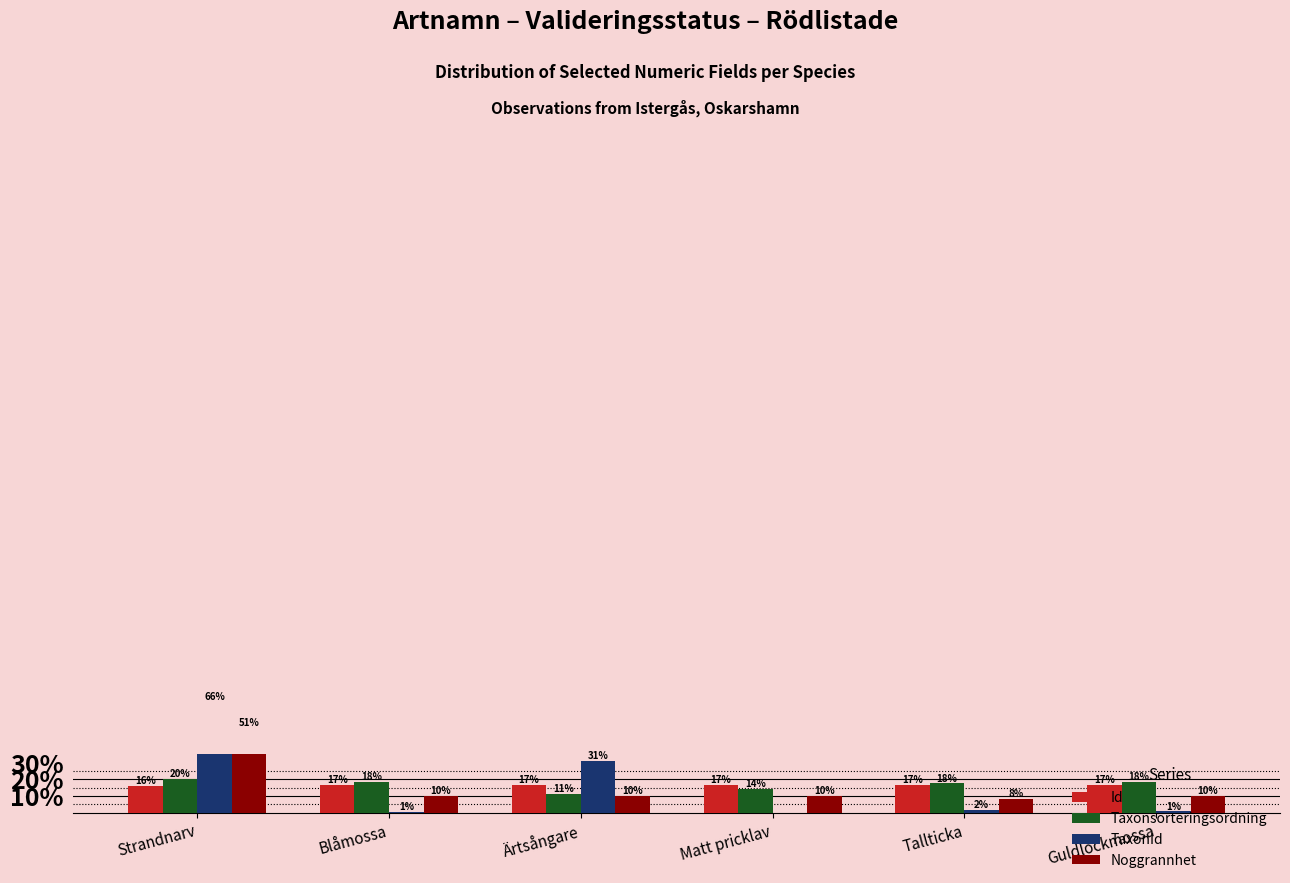

Reading left to right, list all the values displayed in this chart.

Id: Strandnarv=16.1	Blåmossa=16.8	Ärtsångare=16.8	Matt pricklav=16.8	Tallticka=16.8	Guldlockmossa=16.8
Taxonsorteringsordning: Strandnarv=20.2	Blåmossa=18.4	Ärtsångare=11.2	Matt pricklav=14.5	Tallticka=17.6	Guldlockmossa=18.3
TaxonId: Strandnarv=66.1	Blåmossa=0.7	Ärtsångare=30.8	Matt pricklav=0.0	Tallticka=1.6	Guldlockmossa=0.8
Noggrannhet: Strandnarv=51.0	Blåmossa=10.2	Ärtsångare=10.2	Matt pricklav=10.2	Tallticka=8.2	Guldlockmossa=10.2